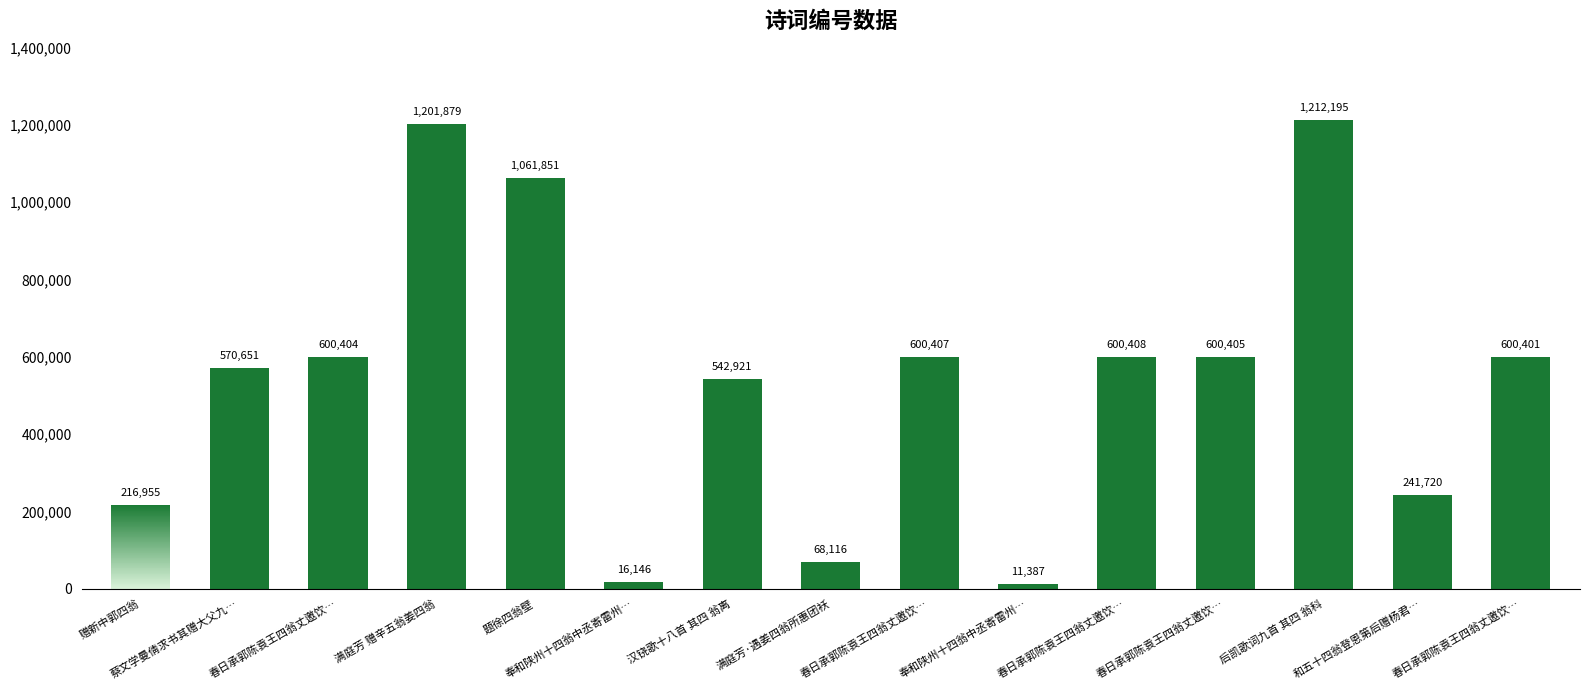

What is the label of the 4th bar from the left?

满庭芳 赠辛五翁姜四翁